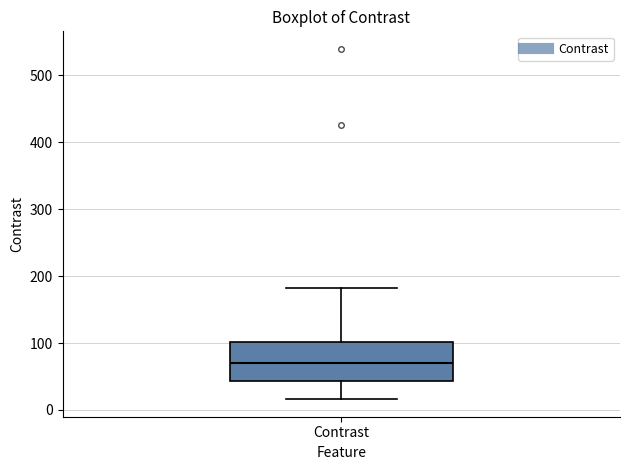

Where is the lower edge of the box for Contrast on the y-axis? The values are not printed on the chart, so give them approximately, as read against the axis.

40